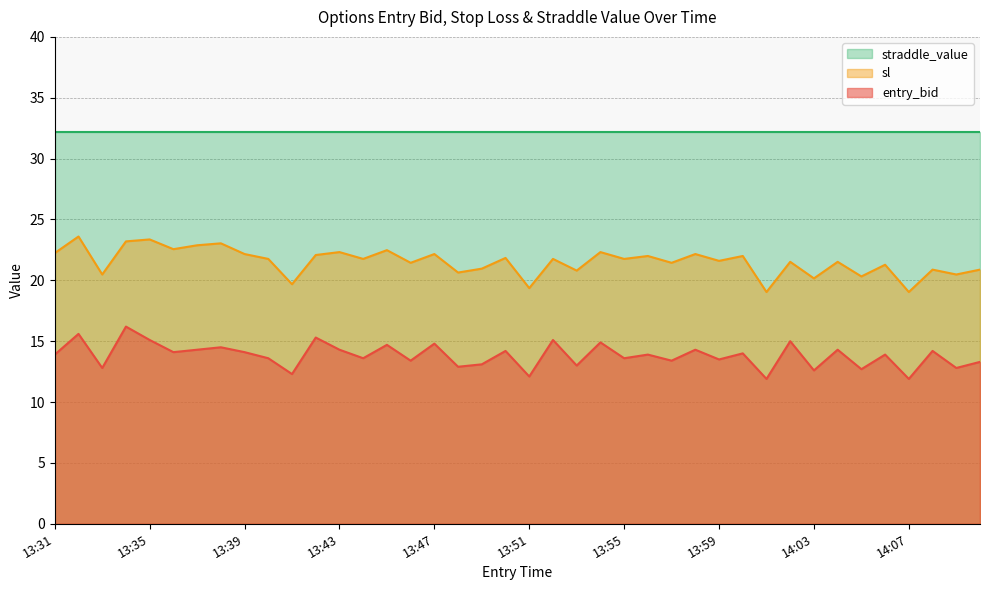

At which category does entry_bid reach its first local valley?

13:33